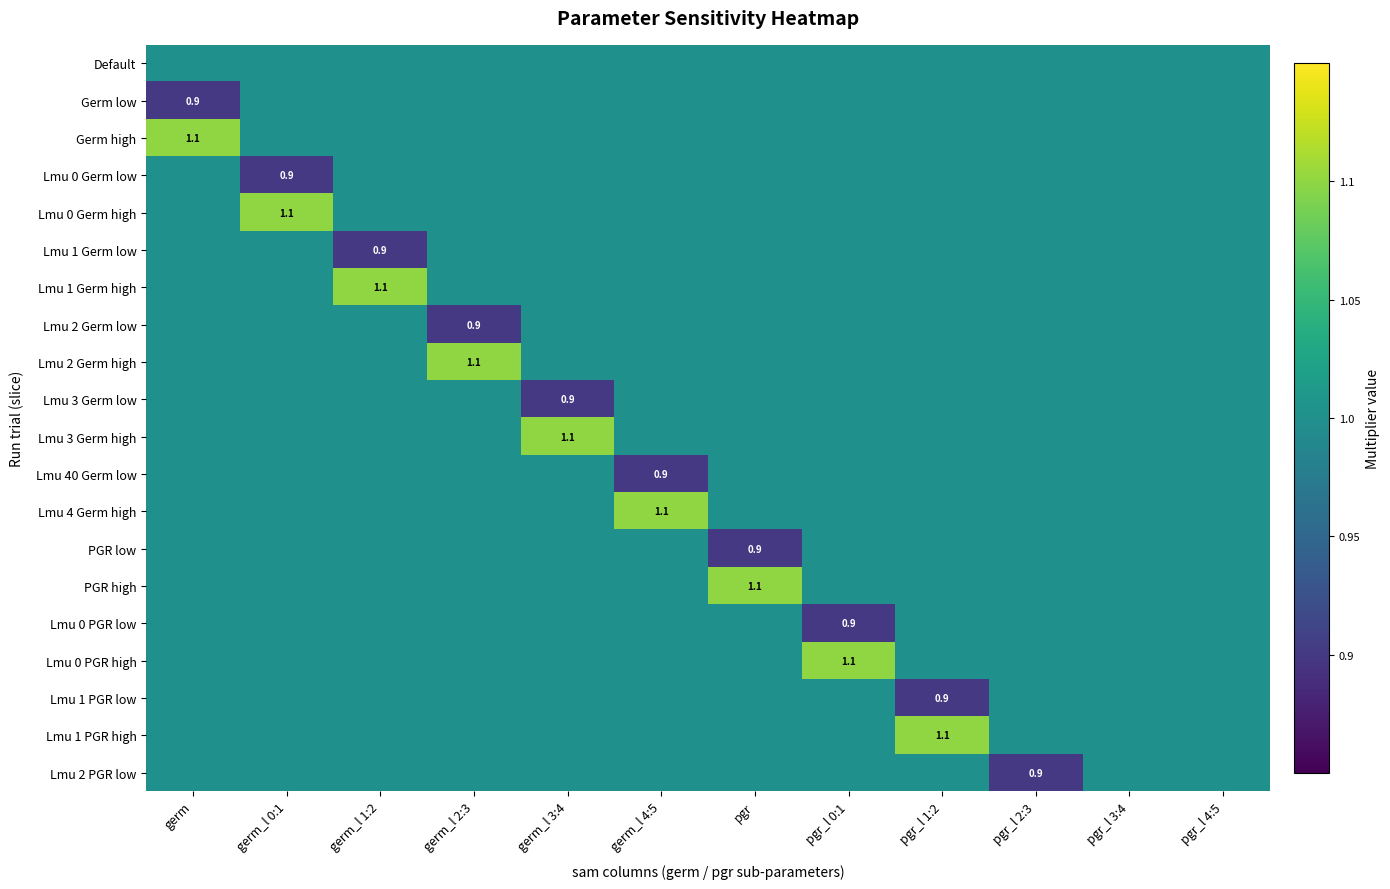

Count the Lmu 0 Germ low values in the range 1 to 2.

11